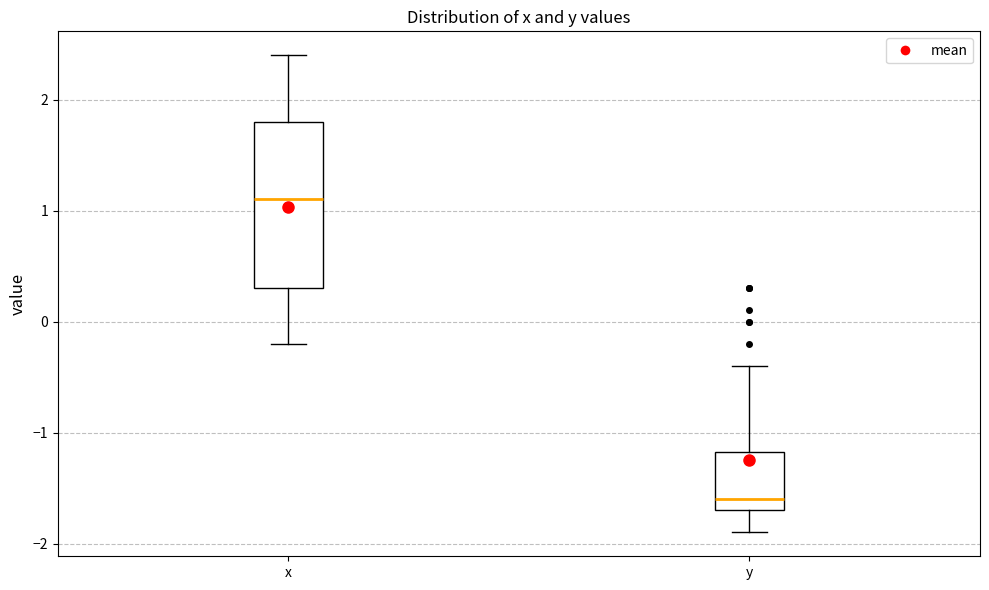

Reading left to right, read every box against the y-axis: the position of its median line, the range the box covers, and the ends of its whiskers. The values are not printed on the chart, so give them approximately, as read against the axis.

x: median 1.1, box 0.3 to 1.8, whiskers -0.2 to 2.4
y: median -1.6, box -1.7 to -1.2, whiskers -1.9 to -0.4